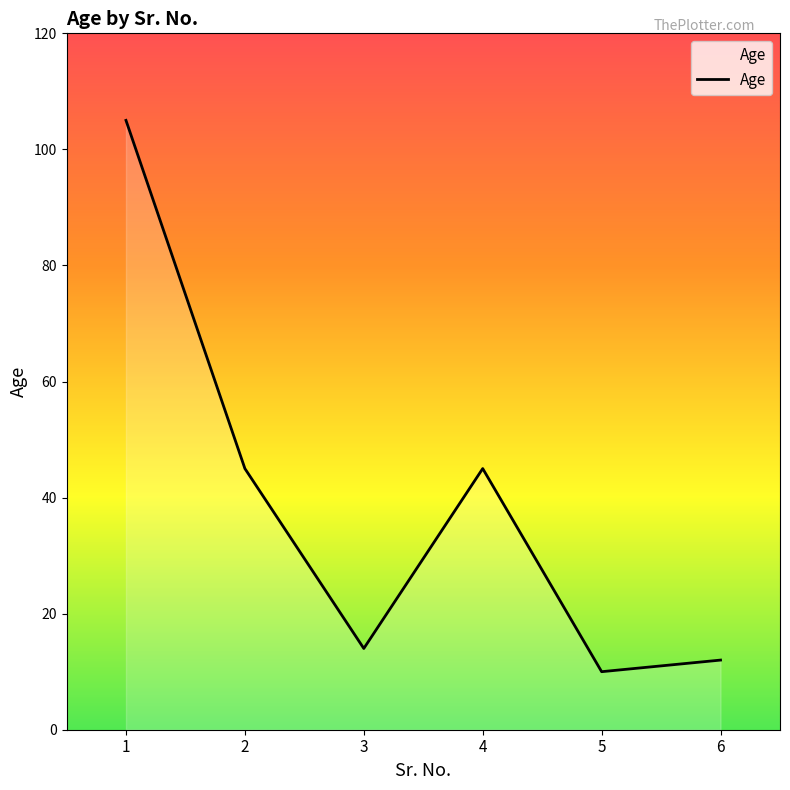

Between 1 and 2, which is larger?

1